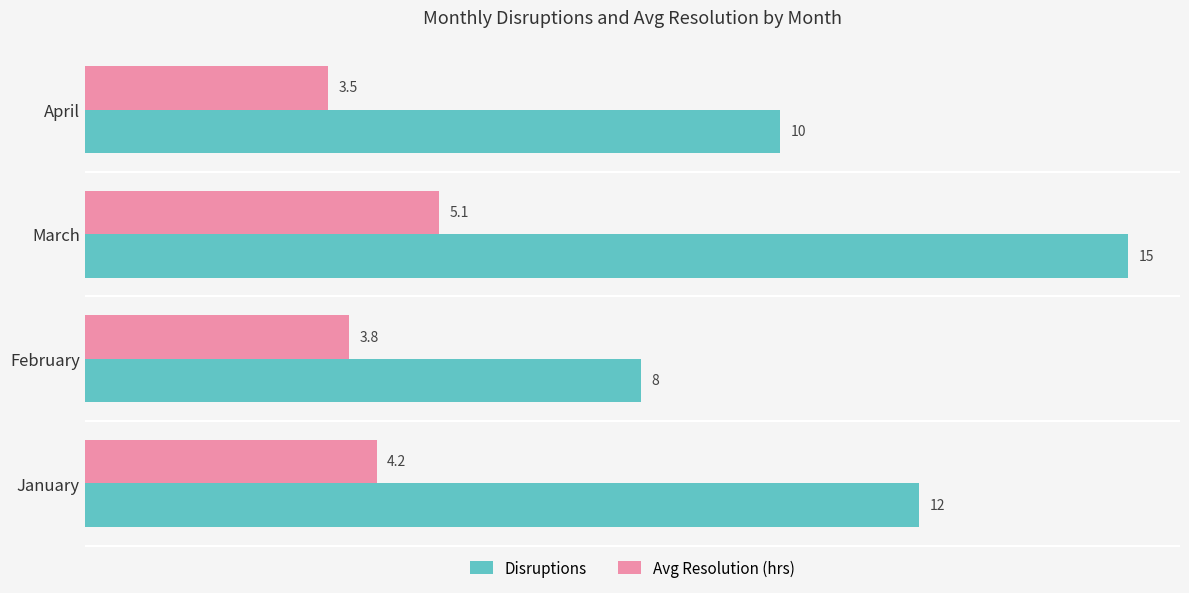

True or false: Disruptions has a value of 11.7 at February.

False